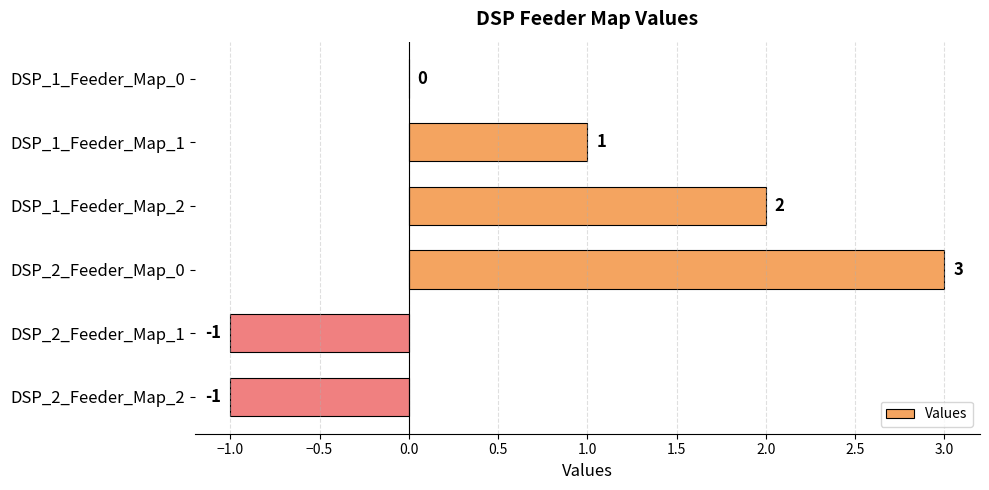

What is the maximum value shown in the chart?

3